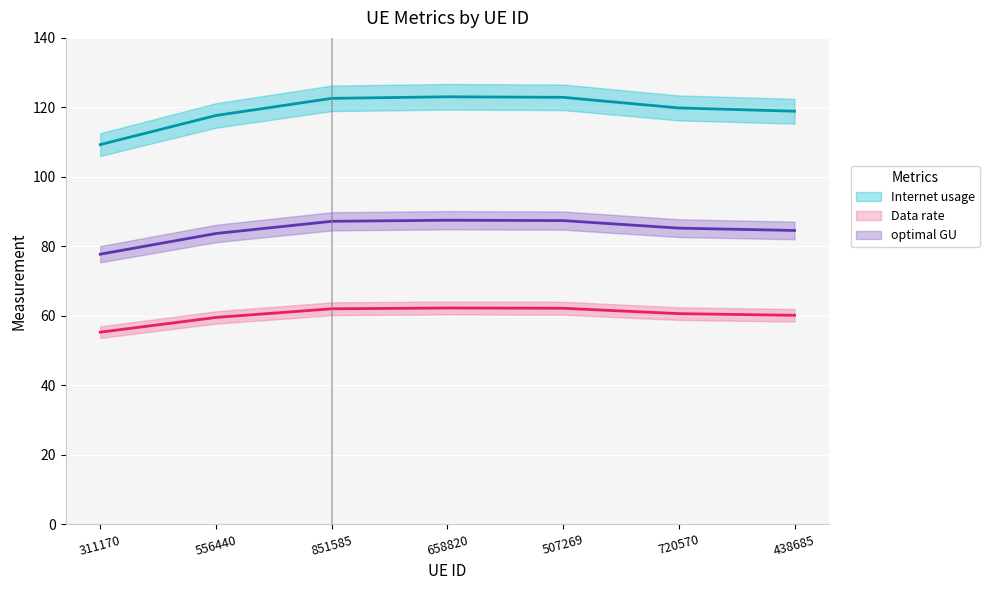

True or false: Data rate and optimal GU cross at least once.

False